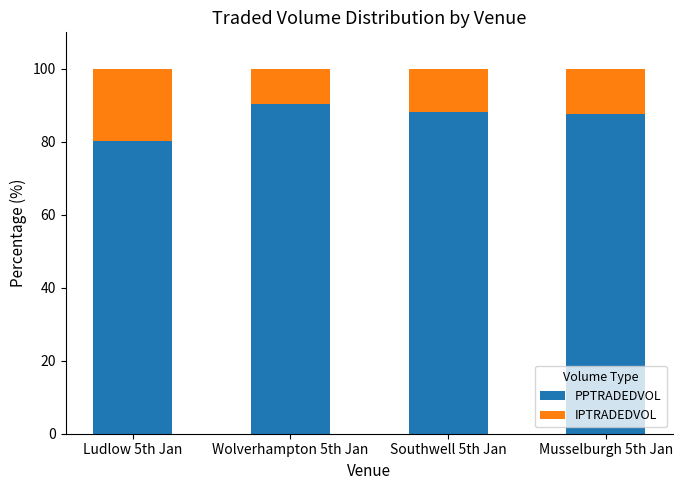

What is the sum of the PPTRADEDVOL values at Ludlow 5th Jan and Southwell 5th Jan?

168.5